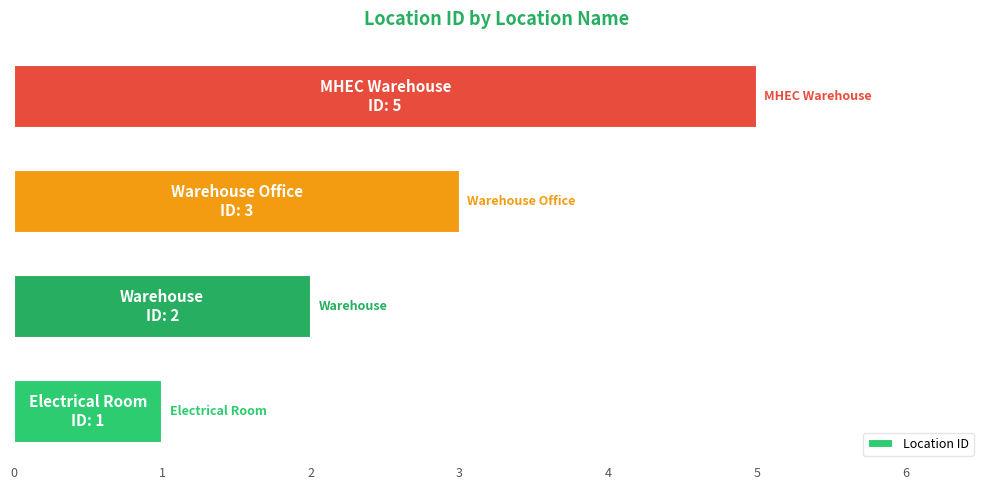

What is the average value?

3